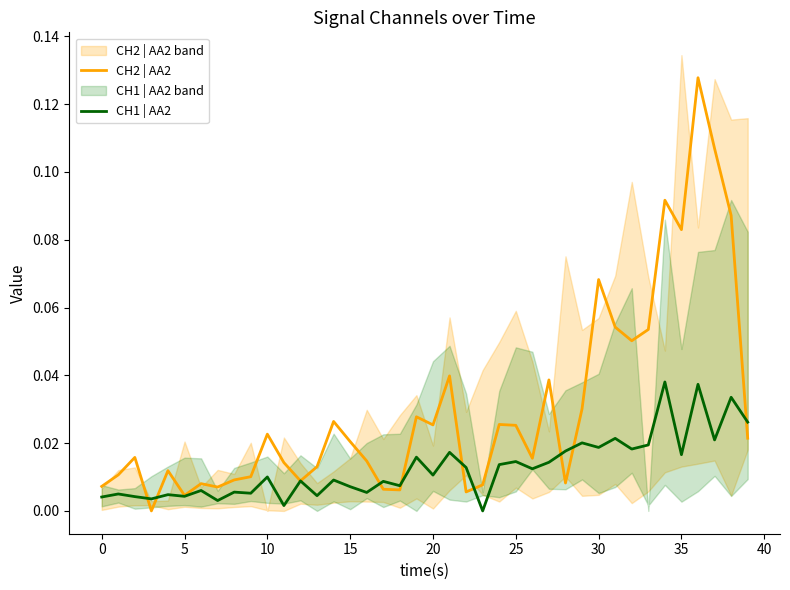

Is it true that CH2 | AA2 equals 0.0 at 23?

False